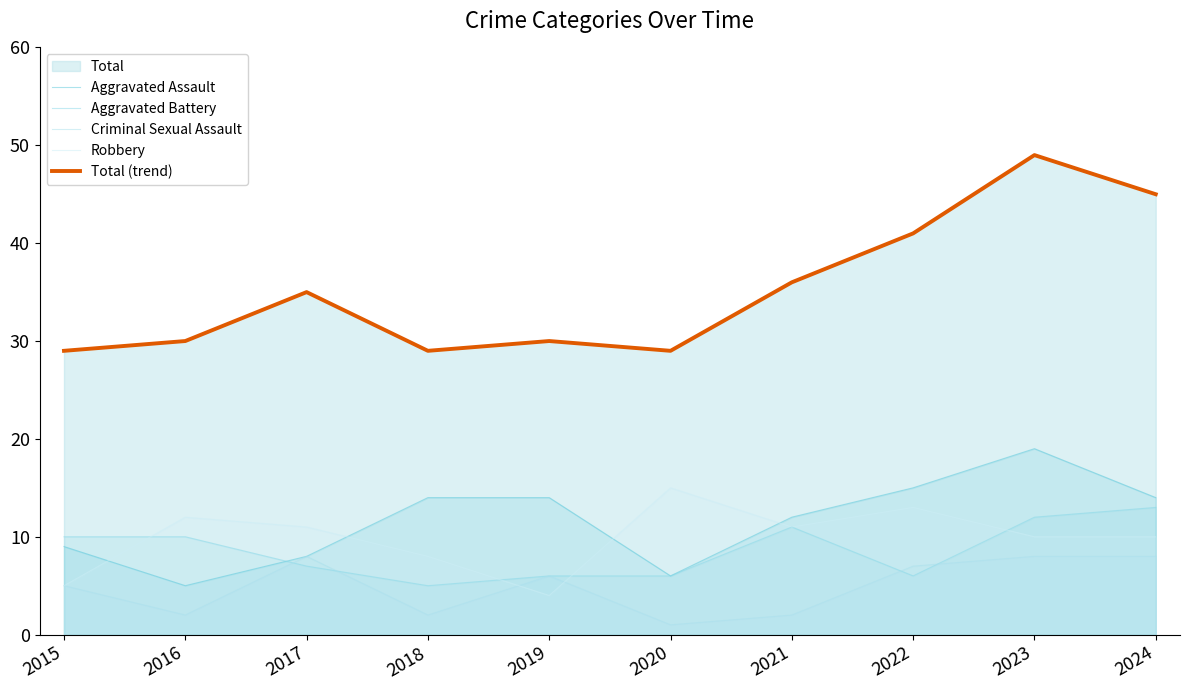

How many data points in Criminal Sexual Assault are less than 6?

5